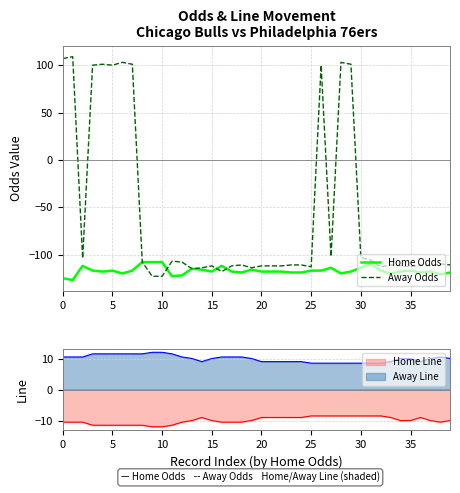

Reading left to right, transcribe all the data shown in this chart.

Home Odds: -125	-127	-112	-117	-118	-117	-120	-117	-108	-108	-108	-123	-122	-115	-116	-118	-112	-118	-119	-116	-118	-118	-118	-119	-119	-117	-117	-114	-120	-118	-114	-110	-117	-120	-118	-117	-119	-118	-121	-119
Away Odds: 107	109	-104	100	101	100	103	101	-108	-123	-123	-107	-108	-115	-114	-112	-118	-112	-111	-114	-112	-112	-112	-111	-111	-113	100	-102	103	101	-103	-106	-113	-111	-112	-113	-111	-112	-110	-111